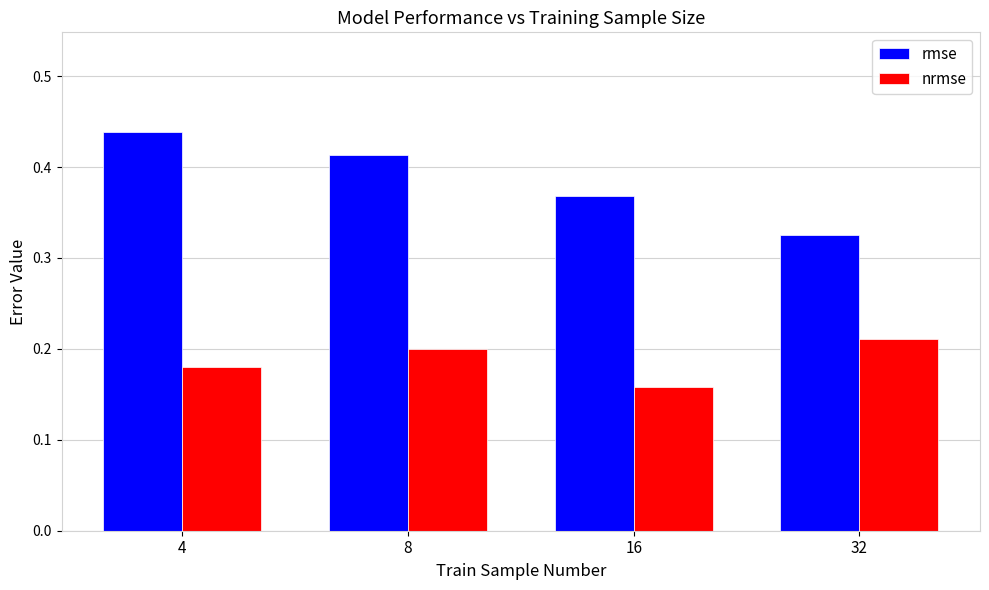

Count the number of categories in the chart.

4